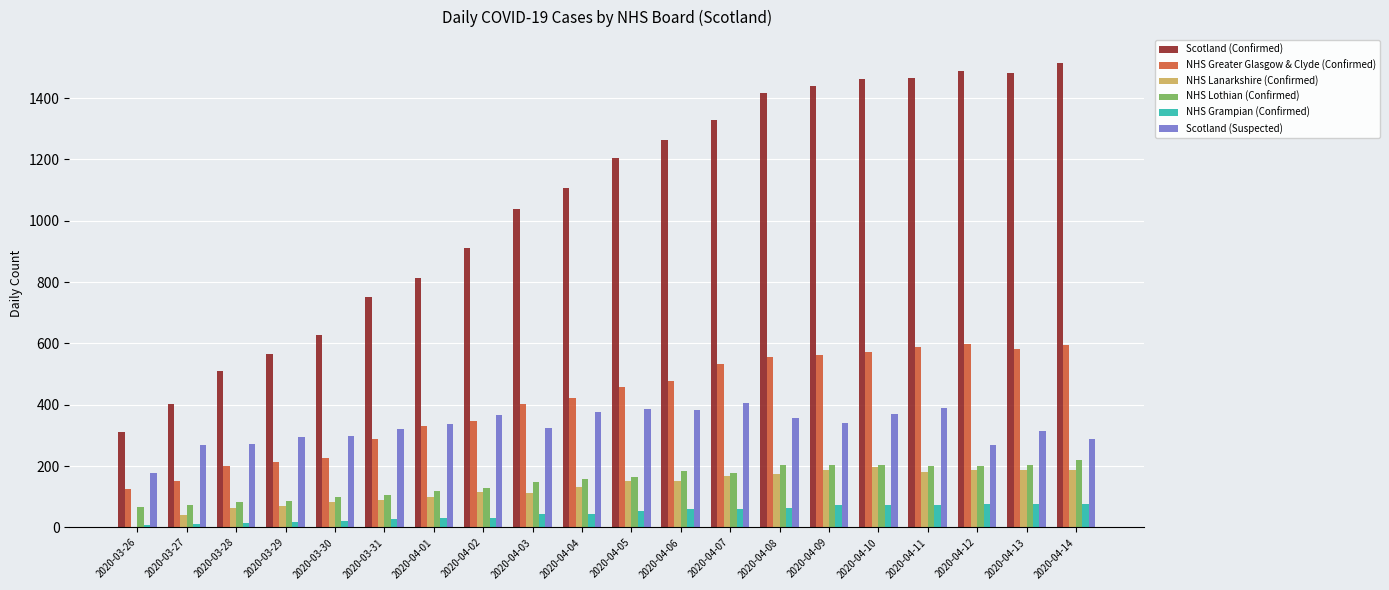

The NHS Lothian (Confirmed) series shows 204 at 2020-04-09. True or false?

True